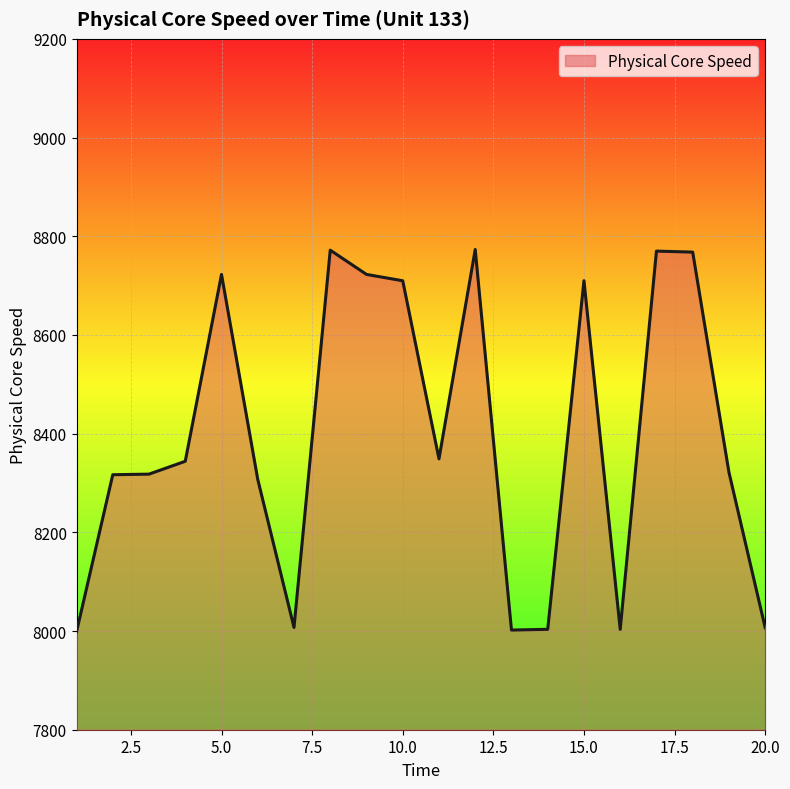

What is the difference between the maximum and minimum values?

774.7